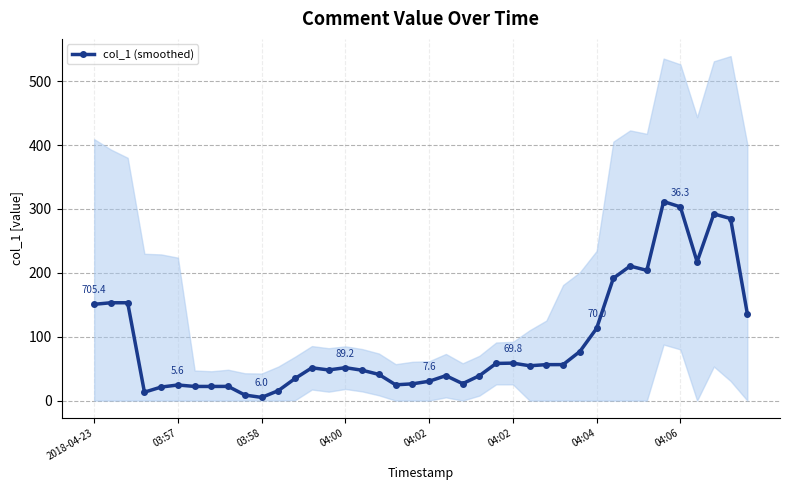

How many values in the col_1 (smoothed) series exceed 51?

21